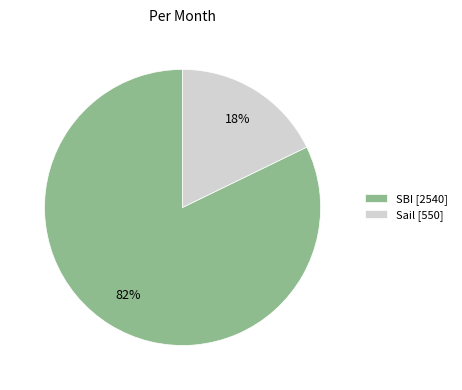

Do SBI [2540] and Sail [550] together represent more than half of the pie?

Yes